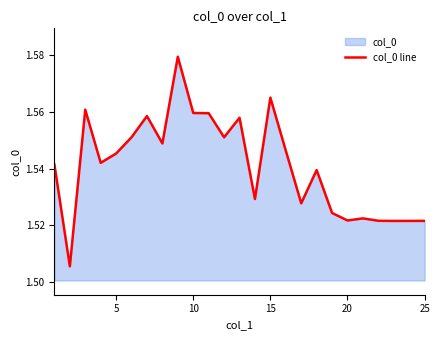

What is the smallest value displayed?

1.5